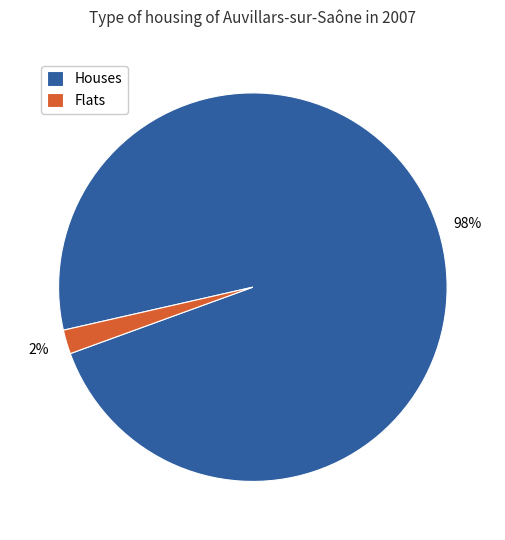

To the nearest percent, what percentage of the pie is Houses?

98%